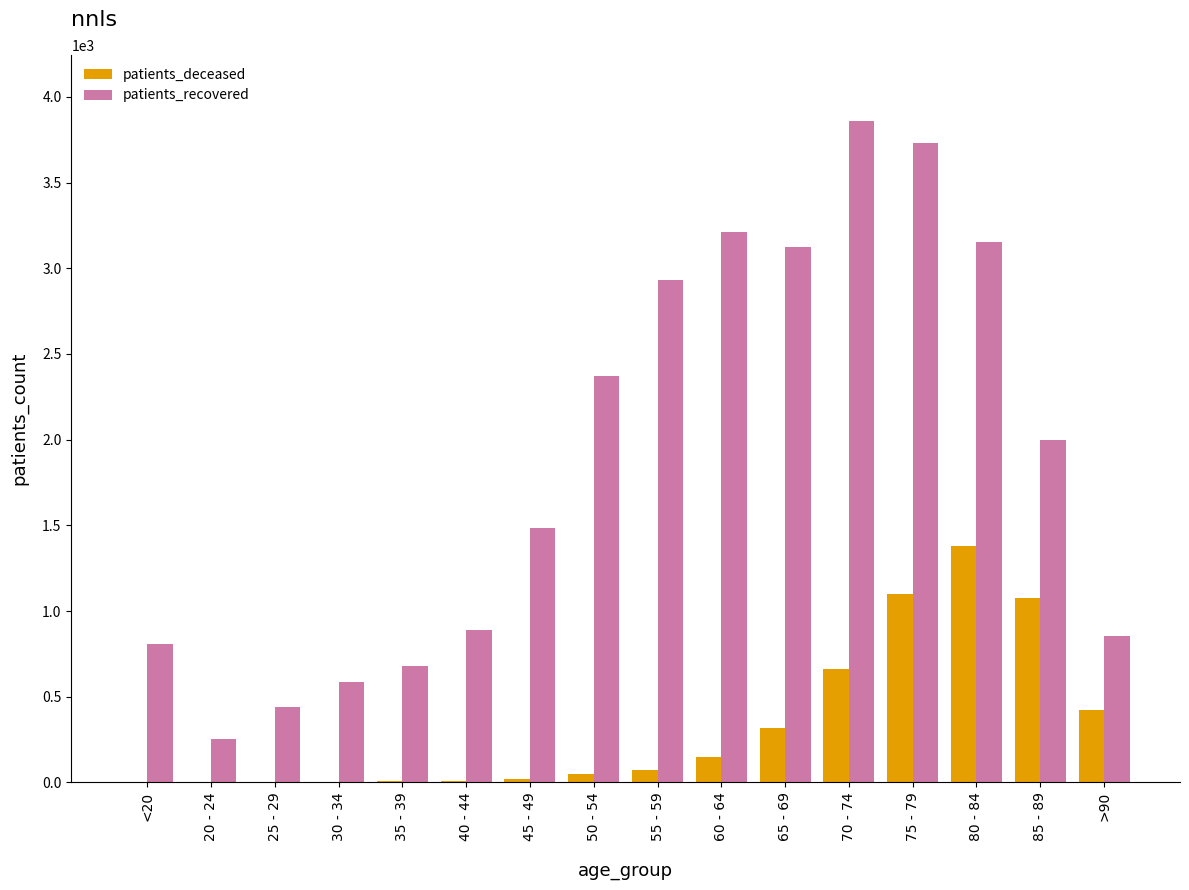

What is the sum of all patients_recovered values?

30376